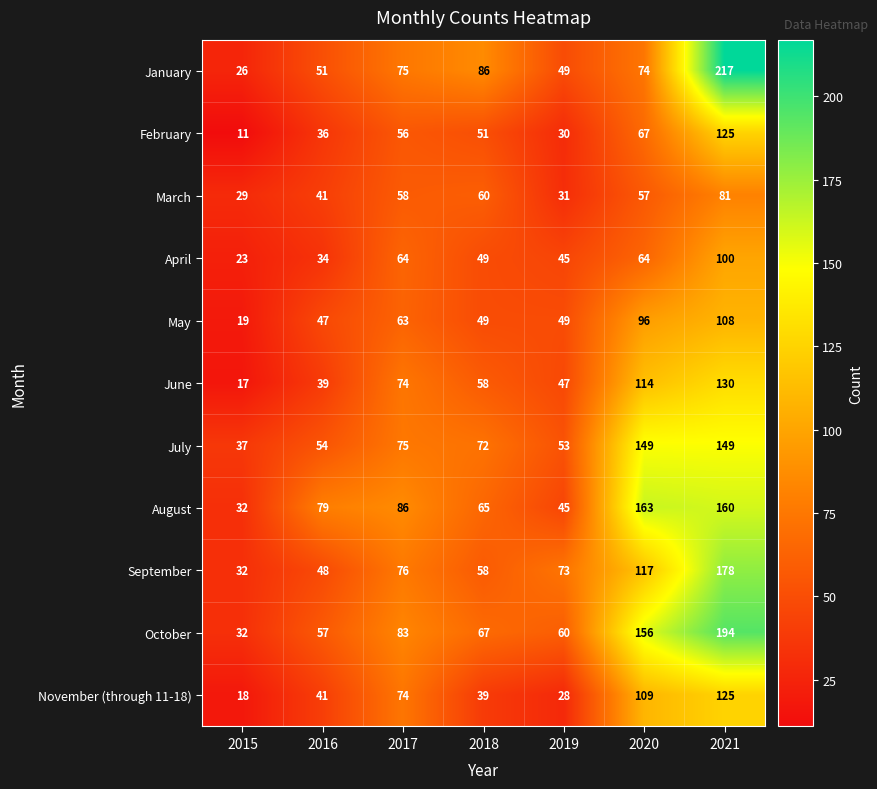

What is the difference between the second highest and second lowest values in the July series?

96